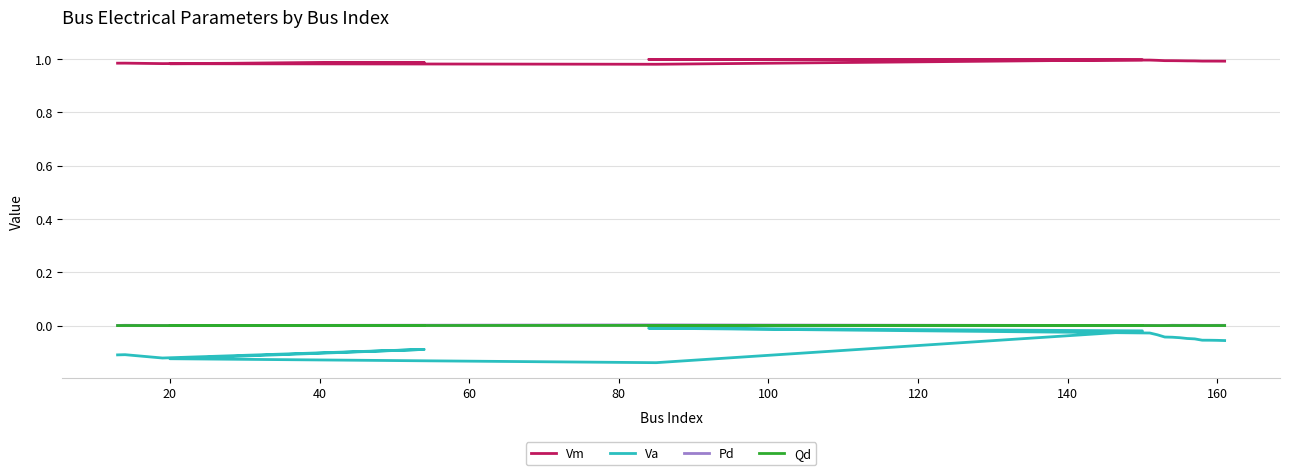

Which label corresponds to the largest value in the chart?

140